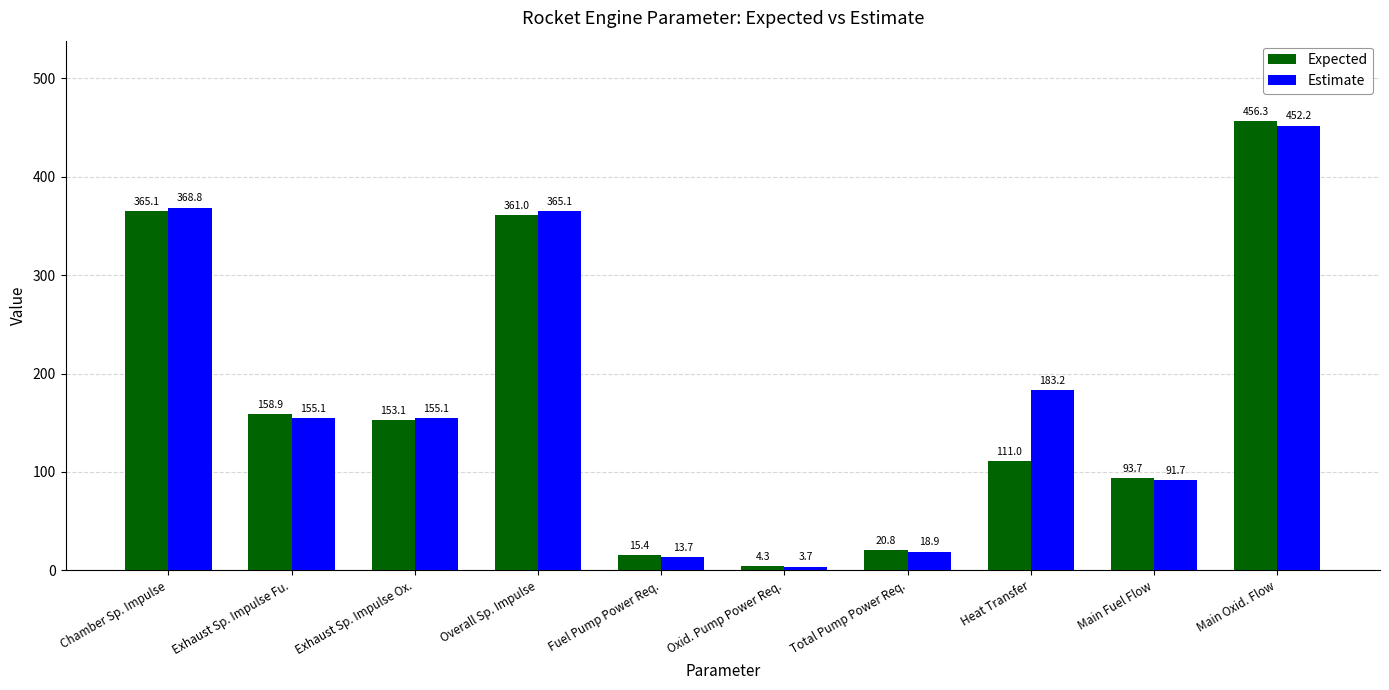

At which label does Estimate first exceed 155?

Chamber Sp. Impulse